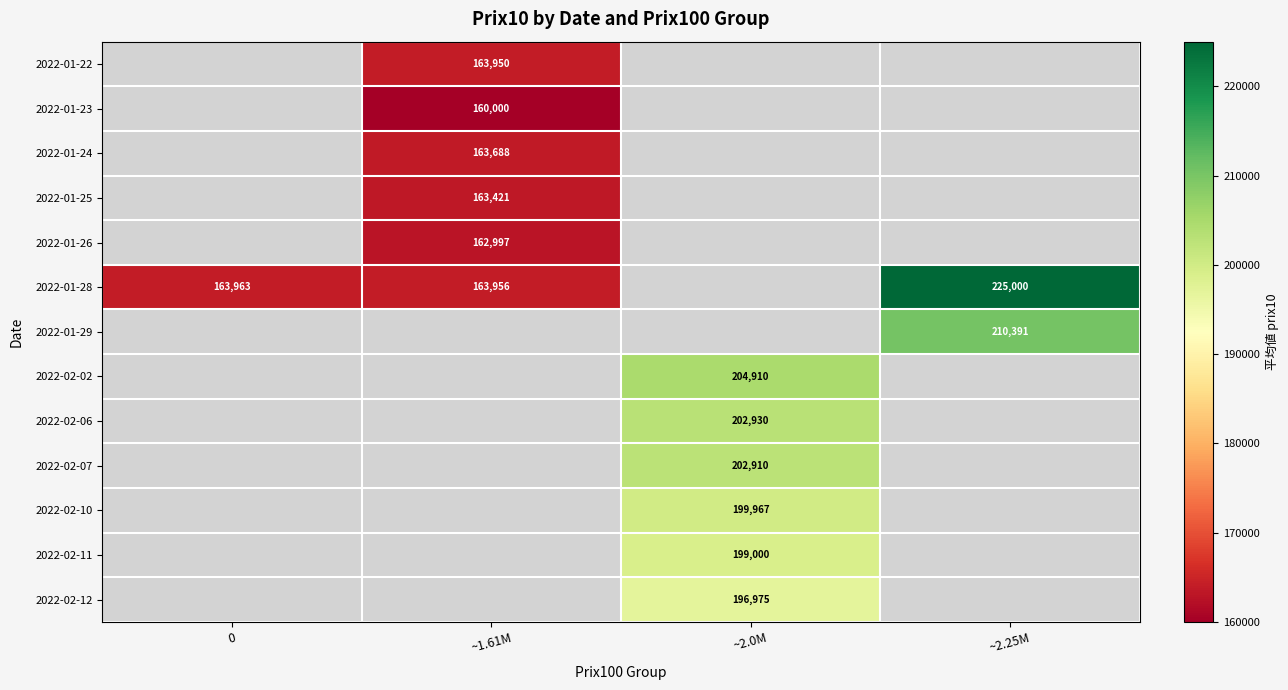

Is it true that 2022-01-25 equals 269389 at ~1.61M?

False